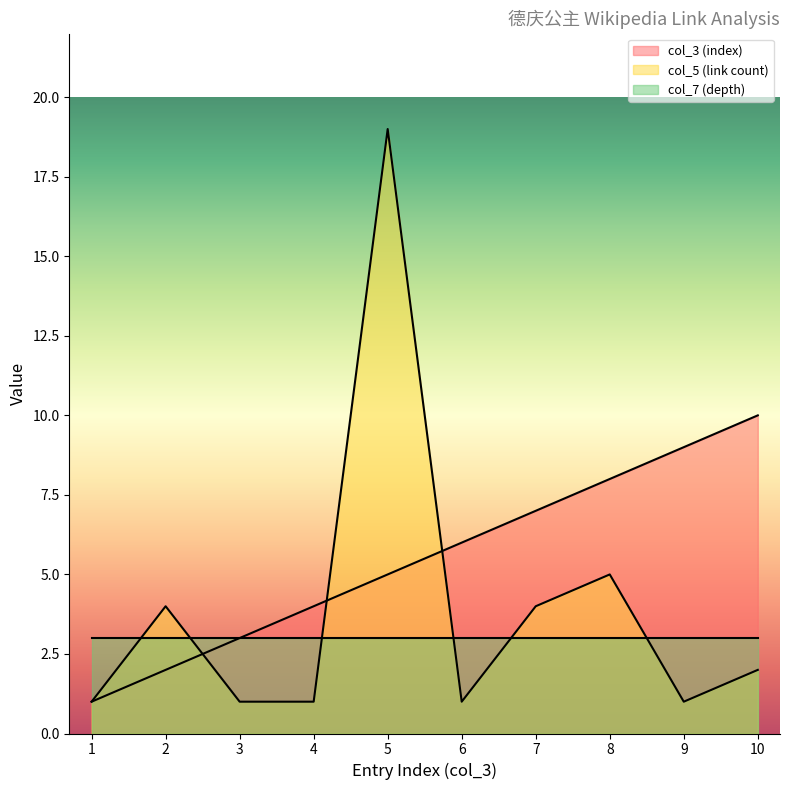

Which has a higher value, 5 or 9?

9